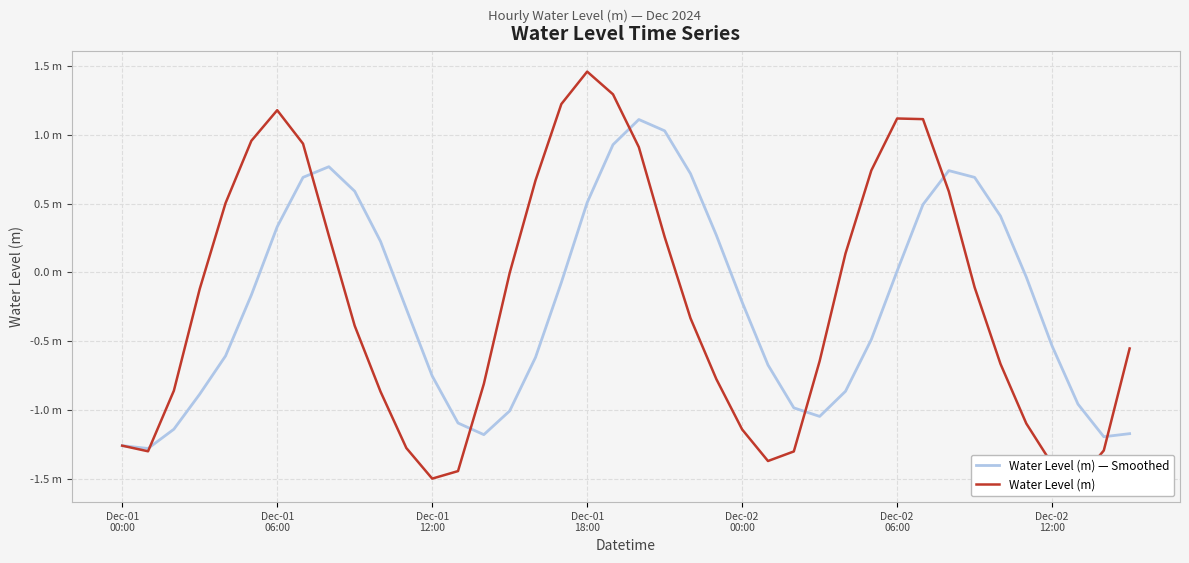

Which series changed the most between 23 and 36?

Water Level (m) — Smoothed